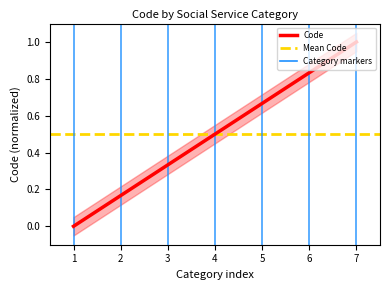

True or false: Code has a value of 0.9 at 5.

False